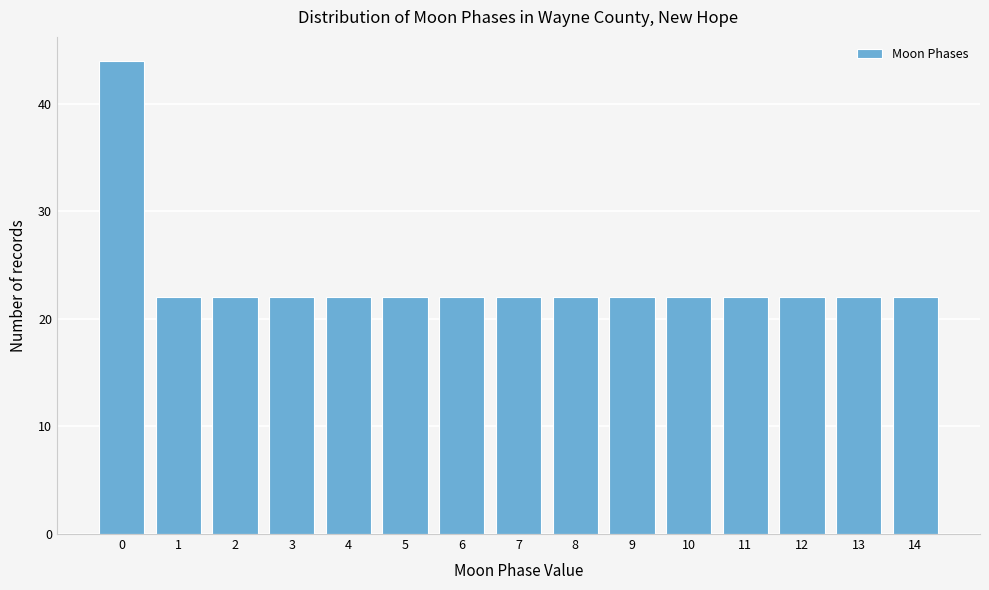

Reading left to right, extract all data points from this chart.

44	22	22	22	22	22	22	22	22	22	22	22	22	22	22